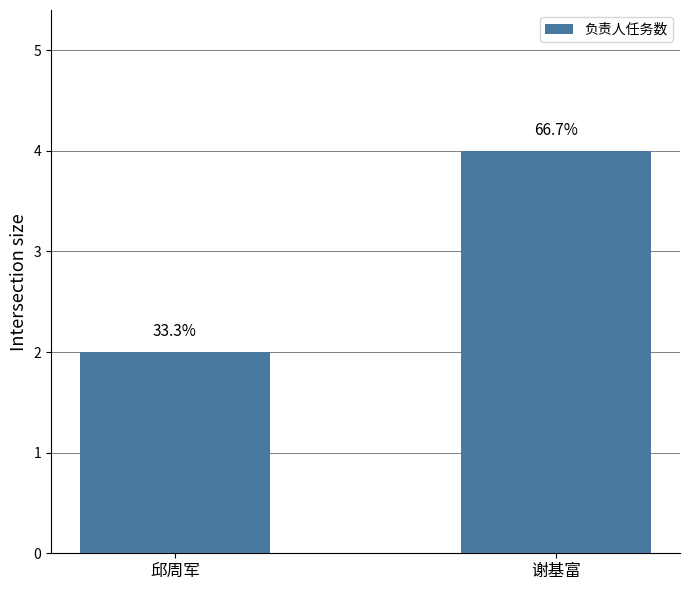

What is the greatest value displayed?

4